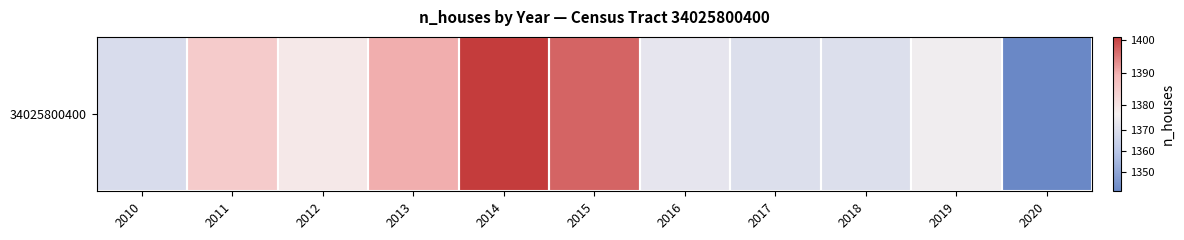

How many values exceed 1376?

5